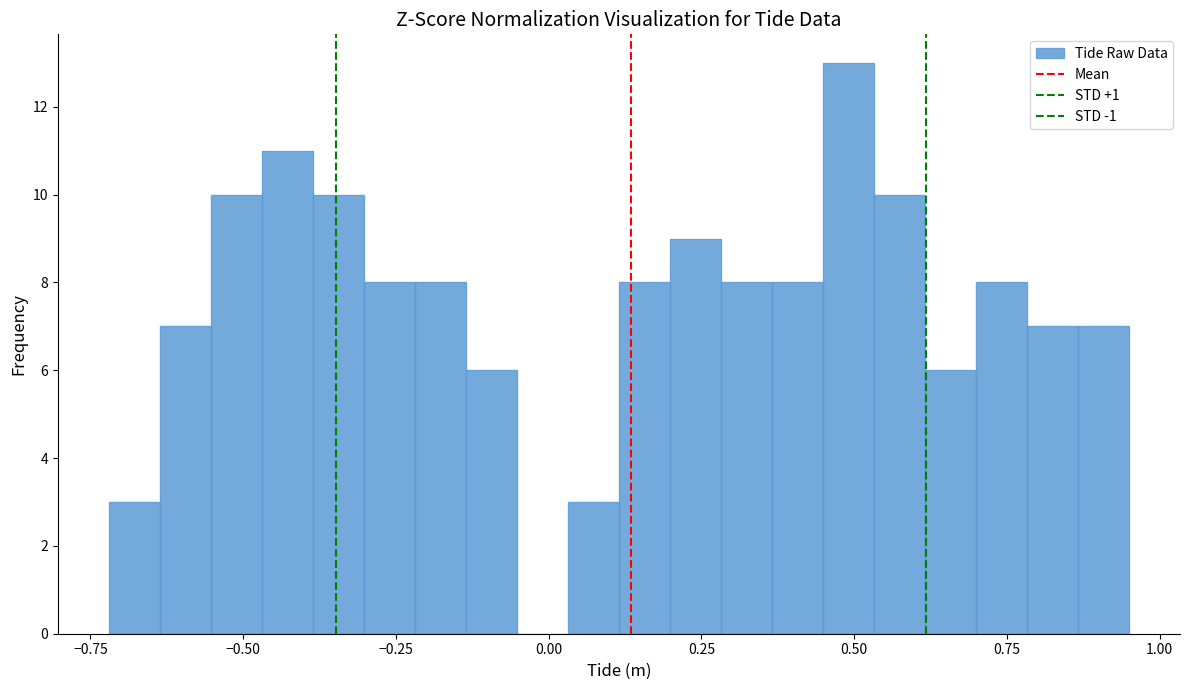

Read against the x-axis, roughly where is the centre of the tallest bar?

0.50